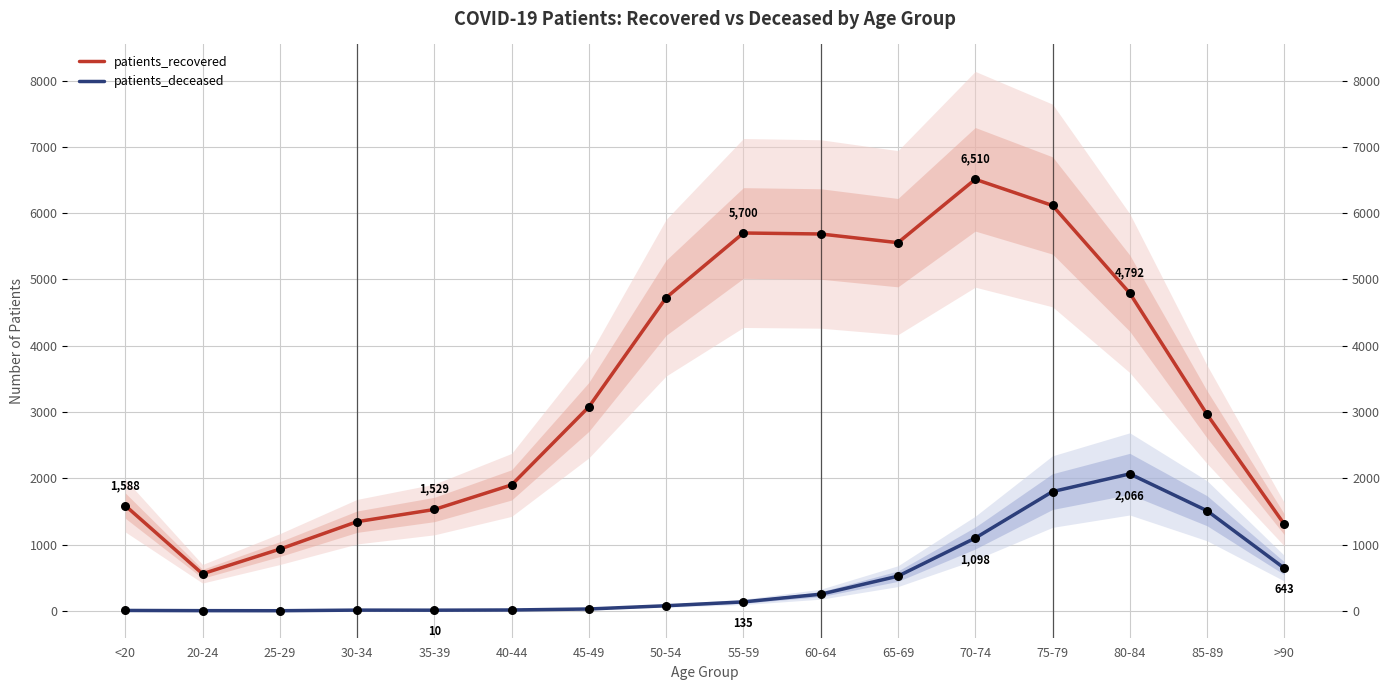

At how many categories does at least one series exceed 6476?

1